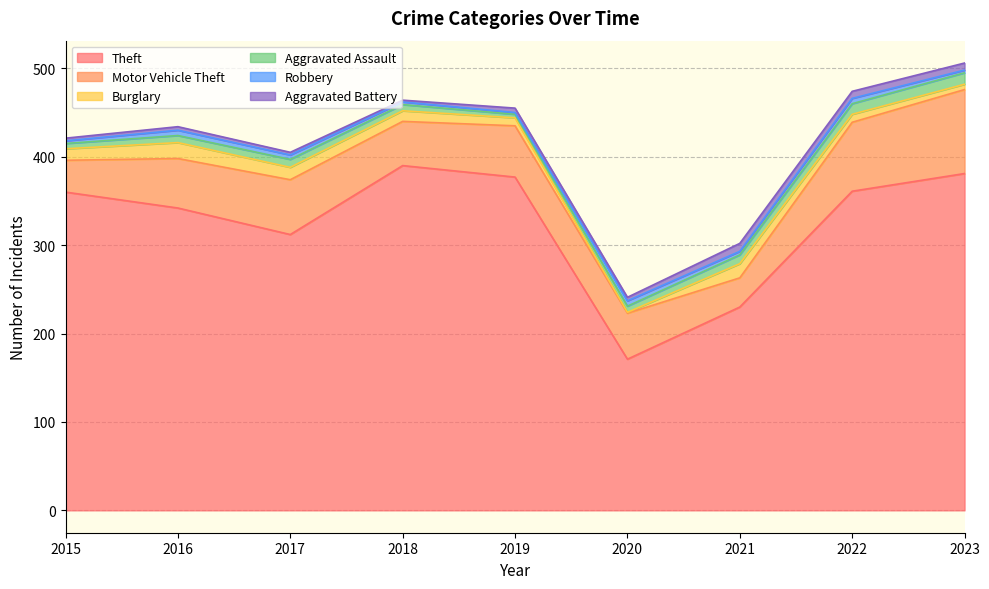

The Robbery series shows 2 at 2020. True or false?

False